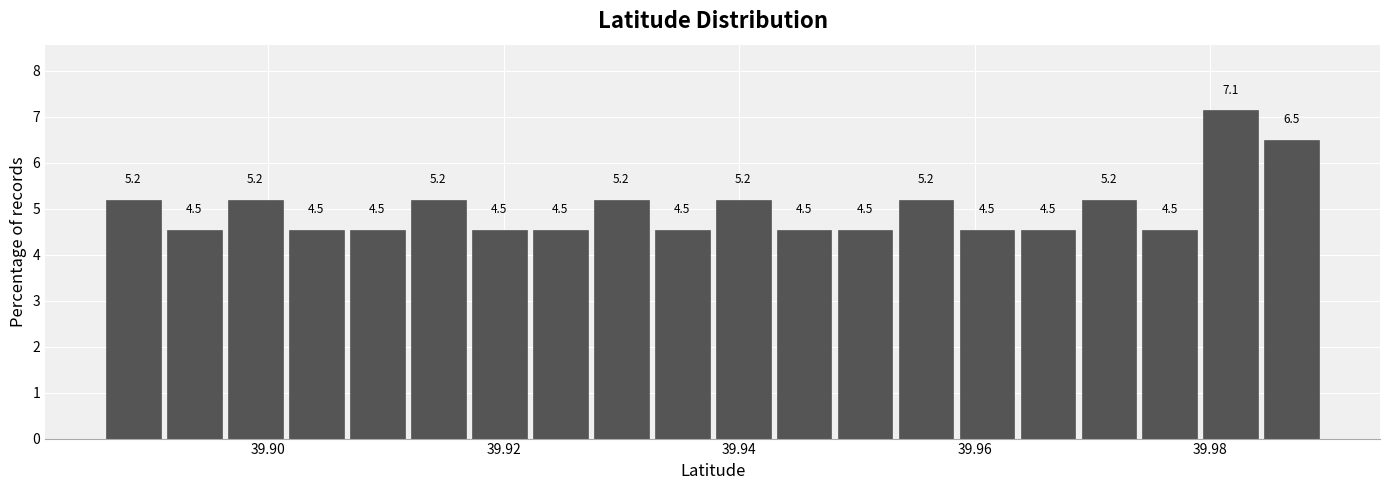

Read against the x-axis, roughly where is the centre of the tallest bar?

39.982